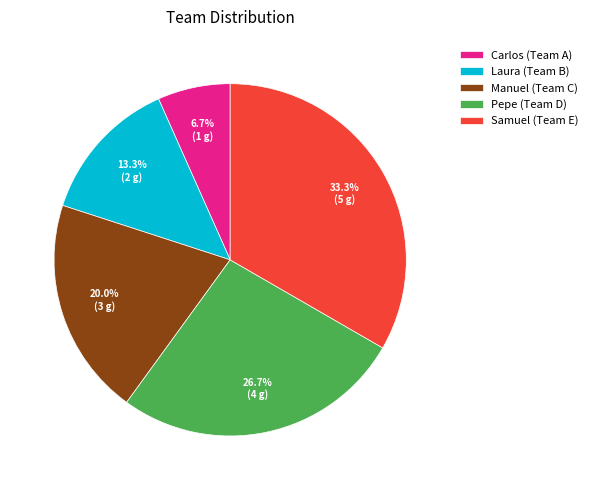

Which has a higher value, Carlos (Team A) or Manuel (Team C)?

Manuel (Team C)